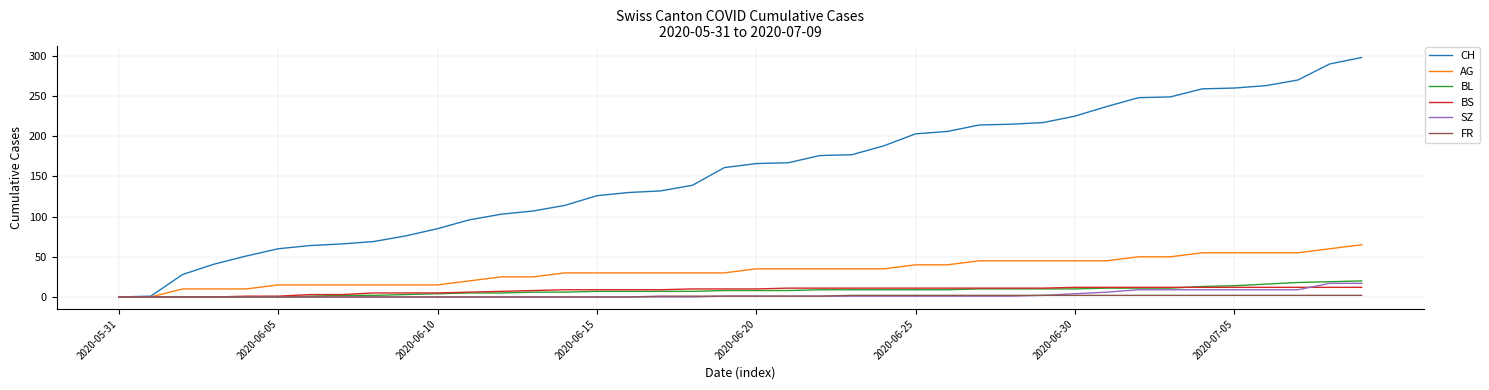

What is the difference between the second highest and minimum values in the FR series?

2